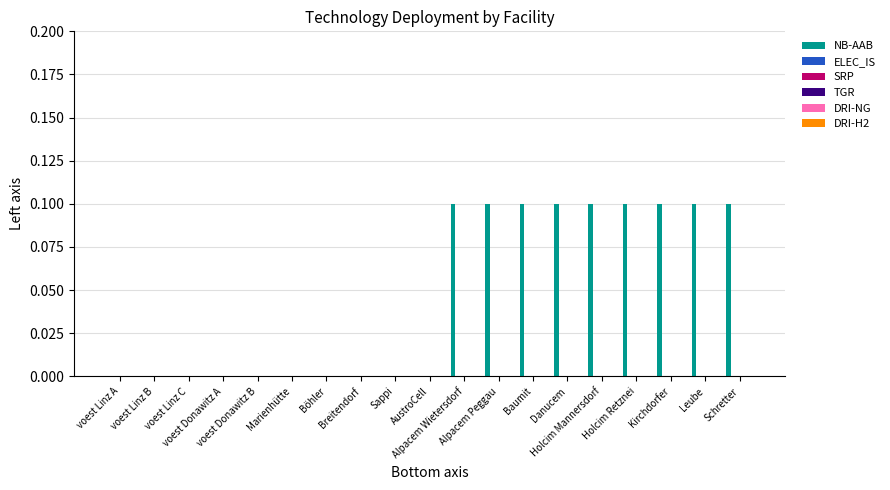

What is the sum of all values?

0.9